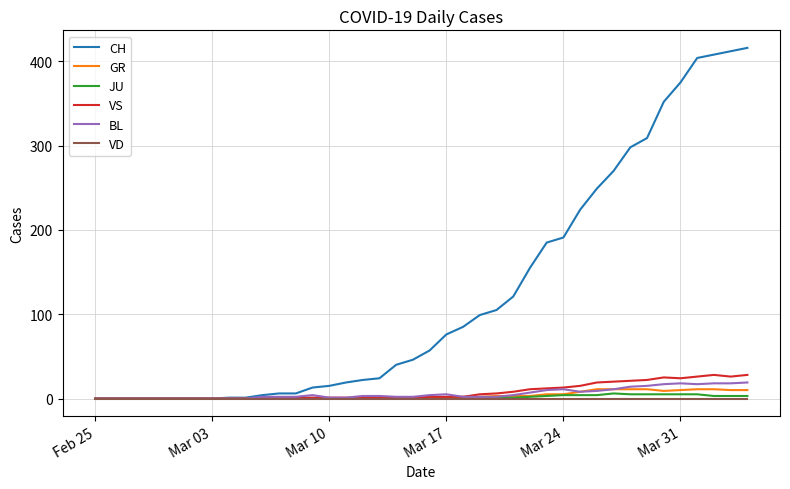

Which series has the largest total across all categories?

CH